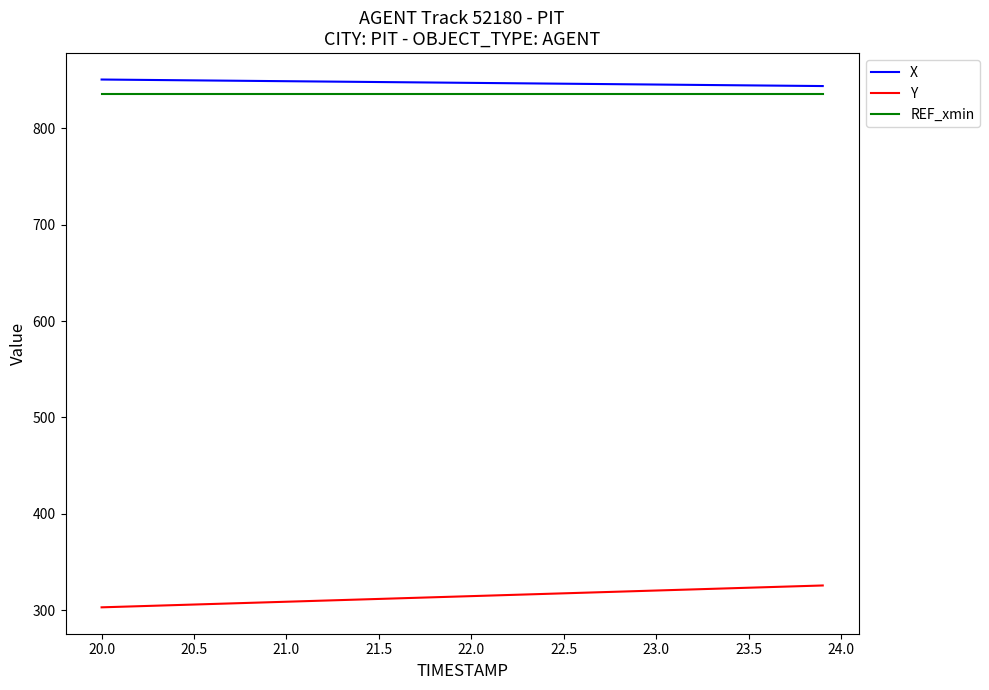

What is the smallest value displayed?

303.1